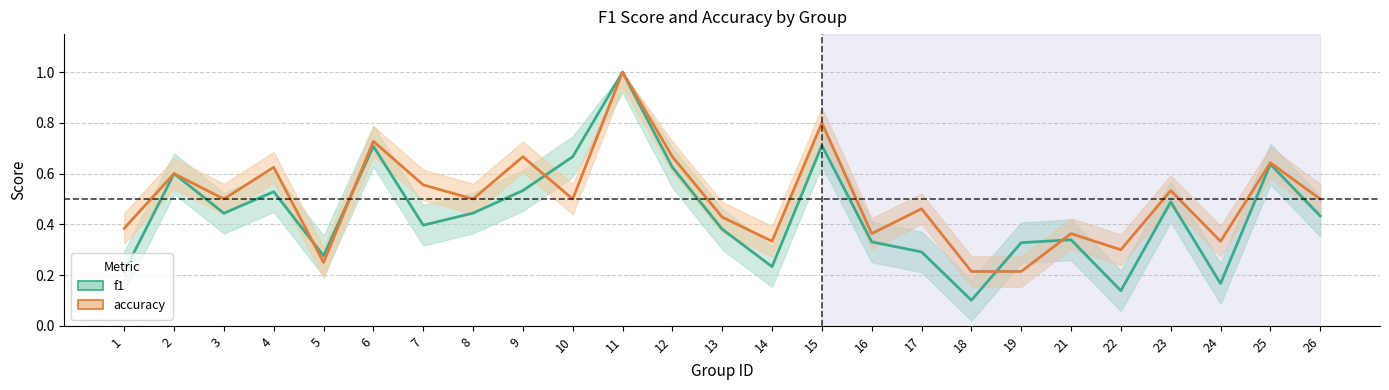

At which category does accuracy reach its first local peak?

2